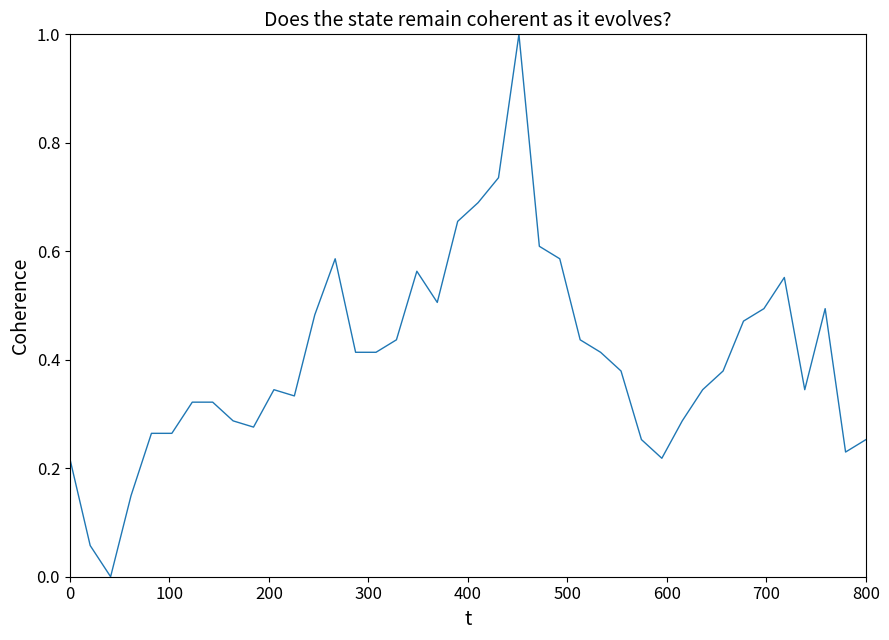

What is the difference between the maximum and minimum values?

1.0